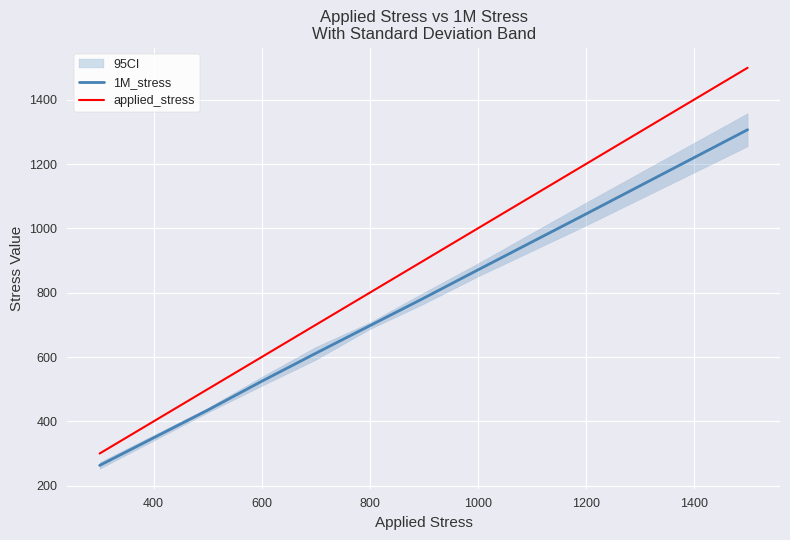

What is the sum of all applied_stress values?

7500.0